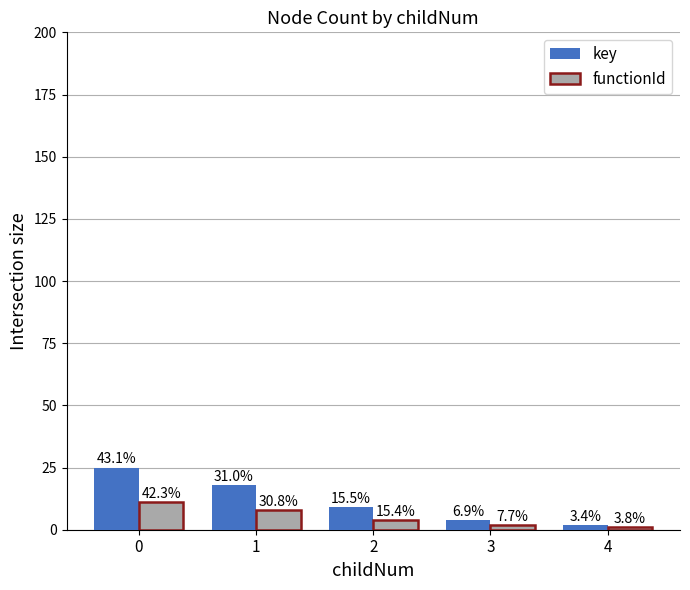

Is it true that functionId equals 1 at 4?

True